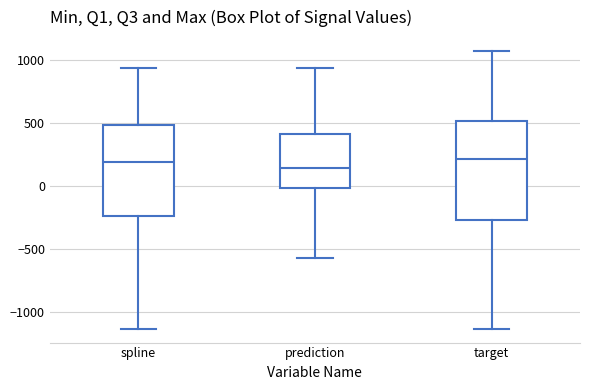

Reading left to right, read every box against the y-axis: the position of its median line, the range the box covers, and the ends of its whiskers. The values are not printed on the chart, so give them approximately, as read against the axis.

spline: median 200, box -250 to 500, whiskers -1150 to 950
prediction: median 150, box 0 to 400, whiskers -550 to 950
target: median 200, box -250 to 500, whiskers -1150 to 1050